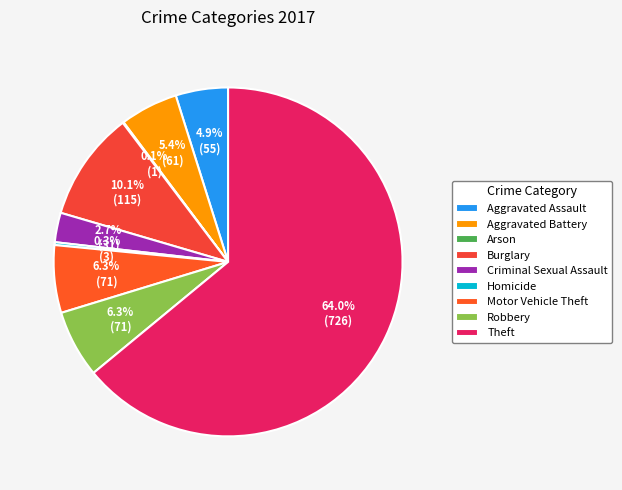

To the nearest percent, what is the combined percentage of Burglary and Homicide?

10%